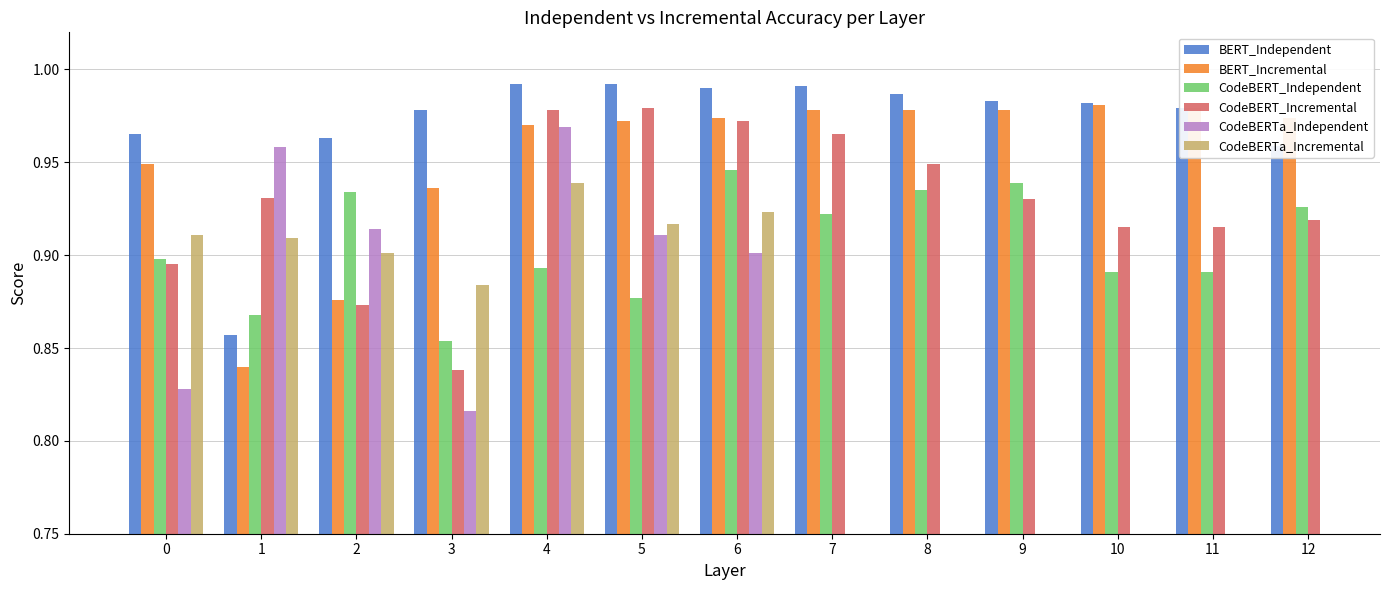

What is the average value of the CodeBERT_Independent series?

0.9